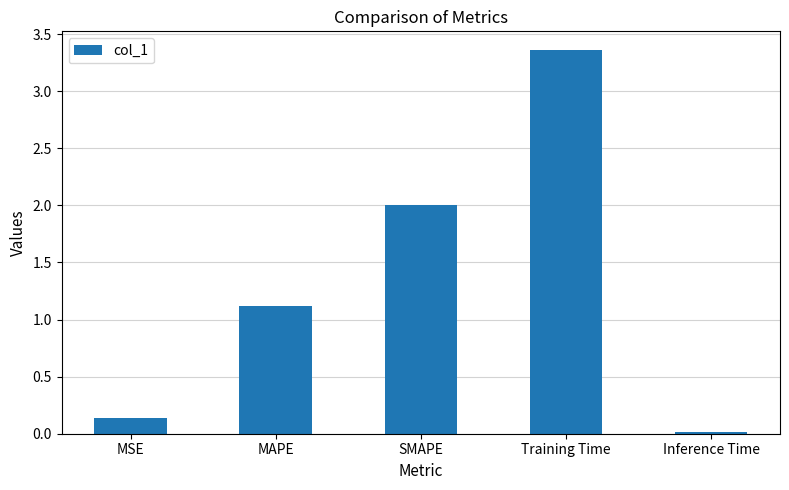

What is the difference between the second highest and minimum values?

2.0